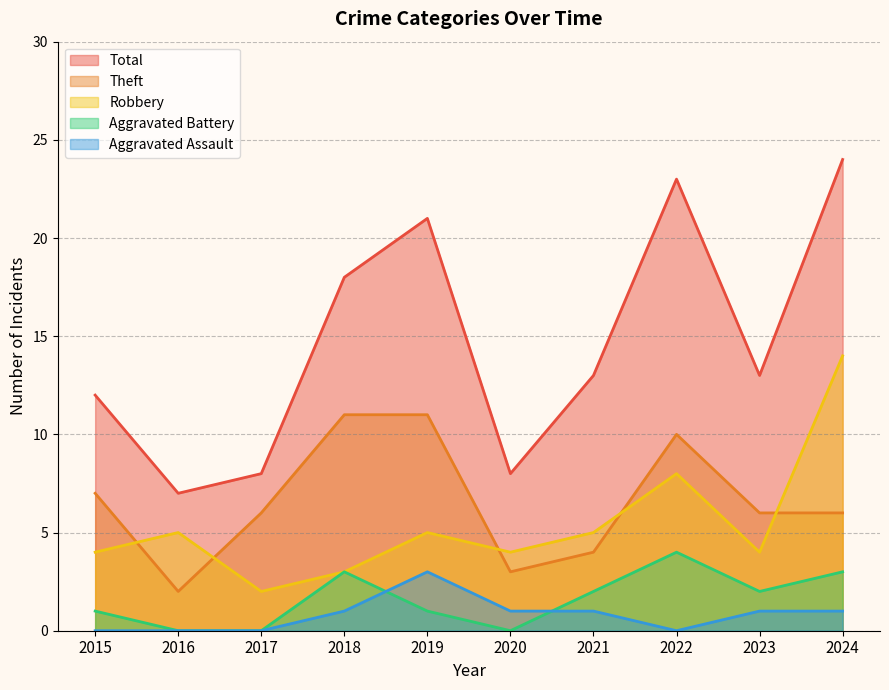

The Aggravated Battery series shows 1 at 2023. True or false?

False